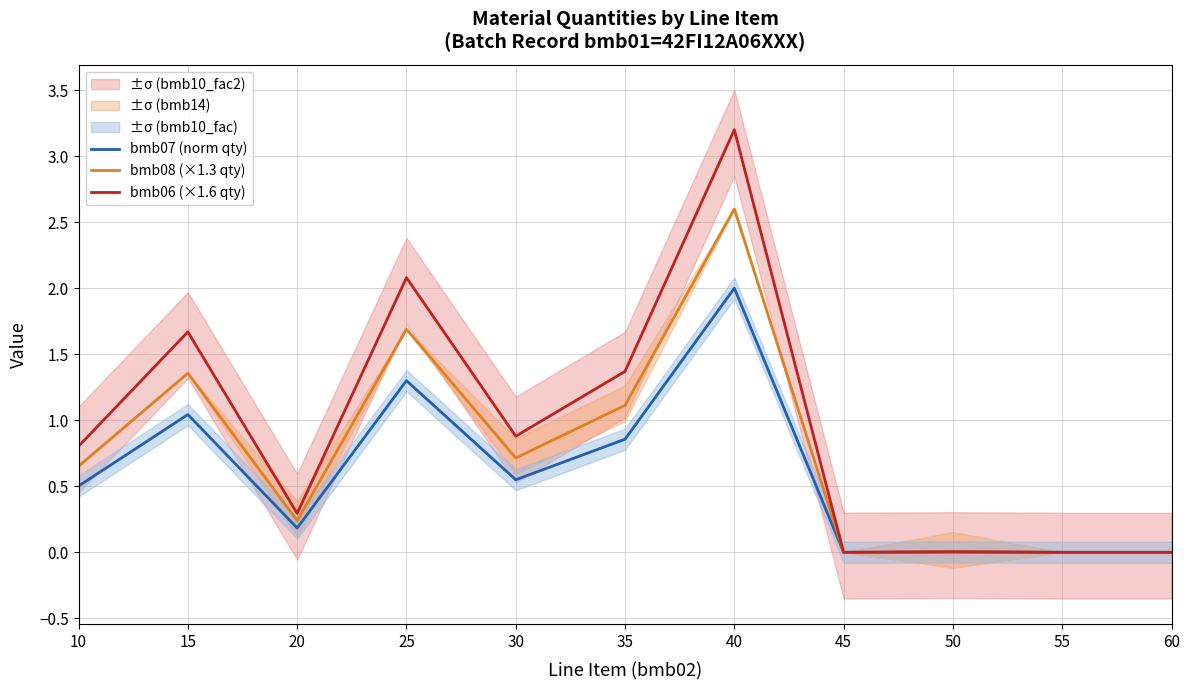

What is the value of the bmb07 (norm qty) point at the 5th from the left?

0.5